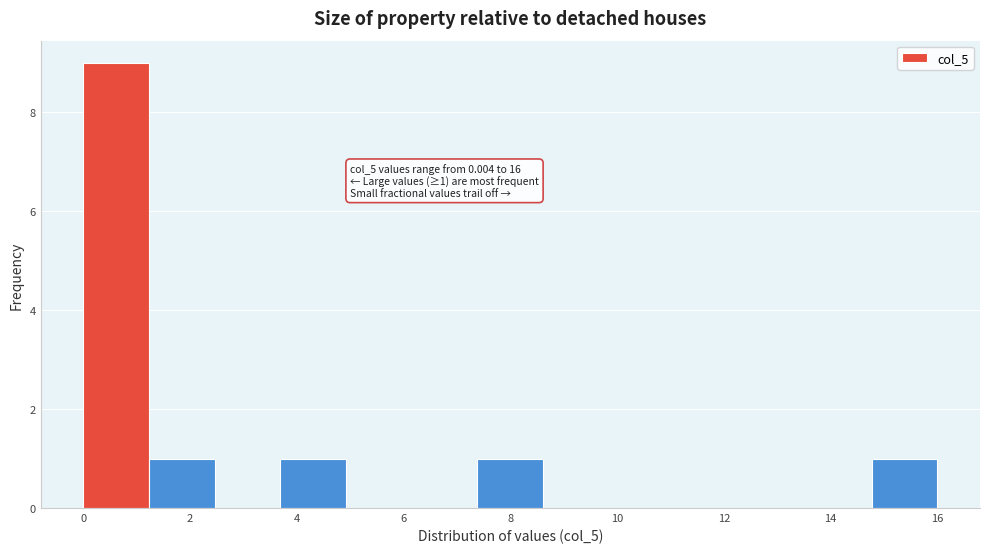

Which range on the x-axis has the tallest bar?

0.0 to 1.2